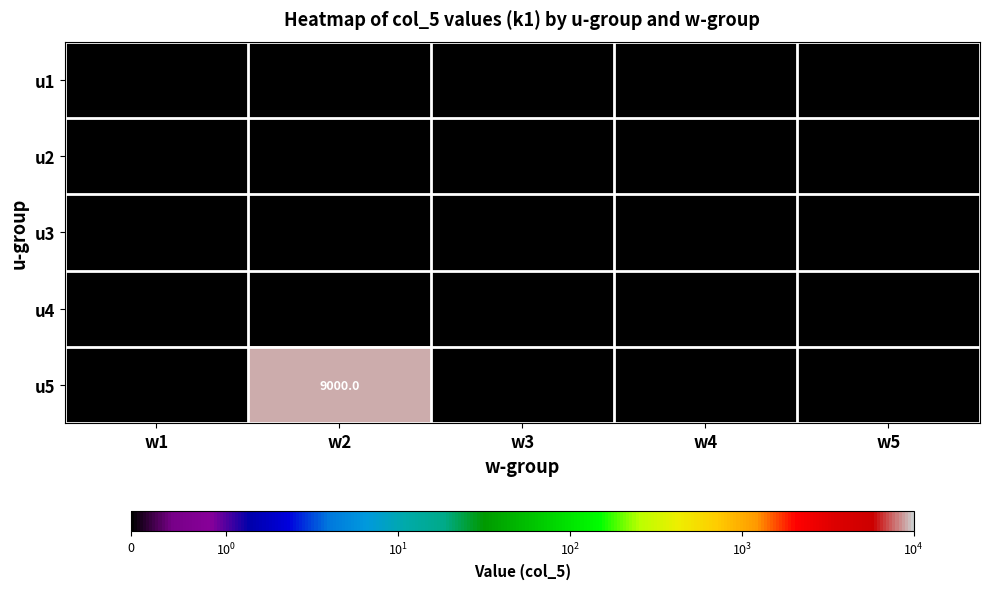

Which series has the largest range (max minus min)?

u5